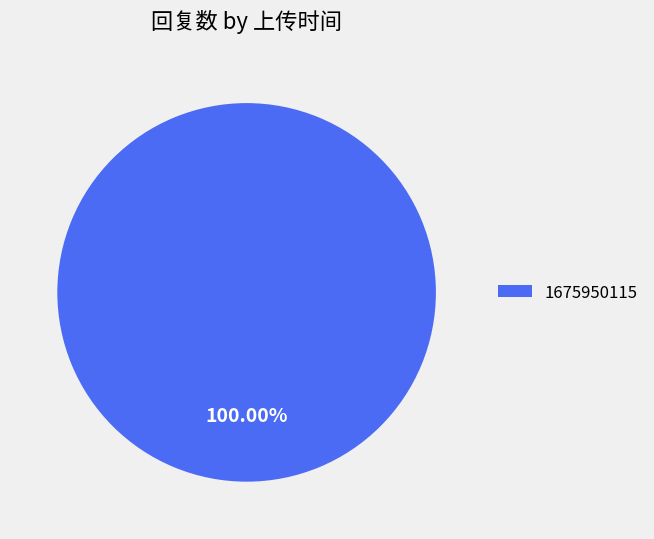

Rank the categories by value from lowest to highest.

1675950115